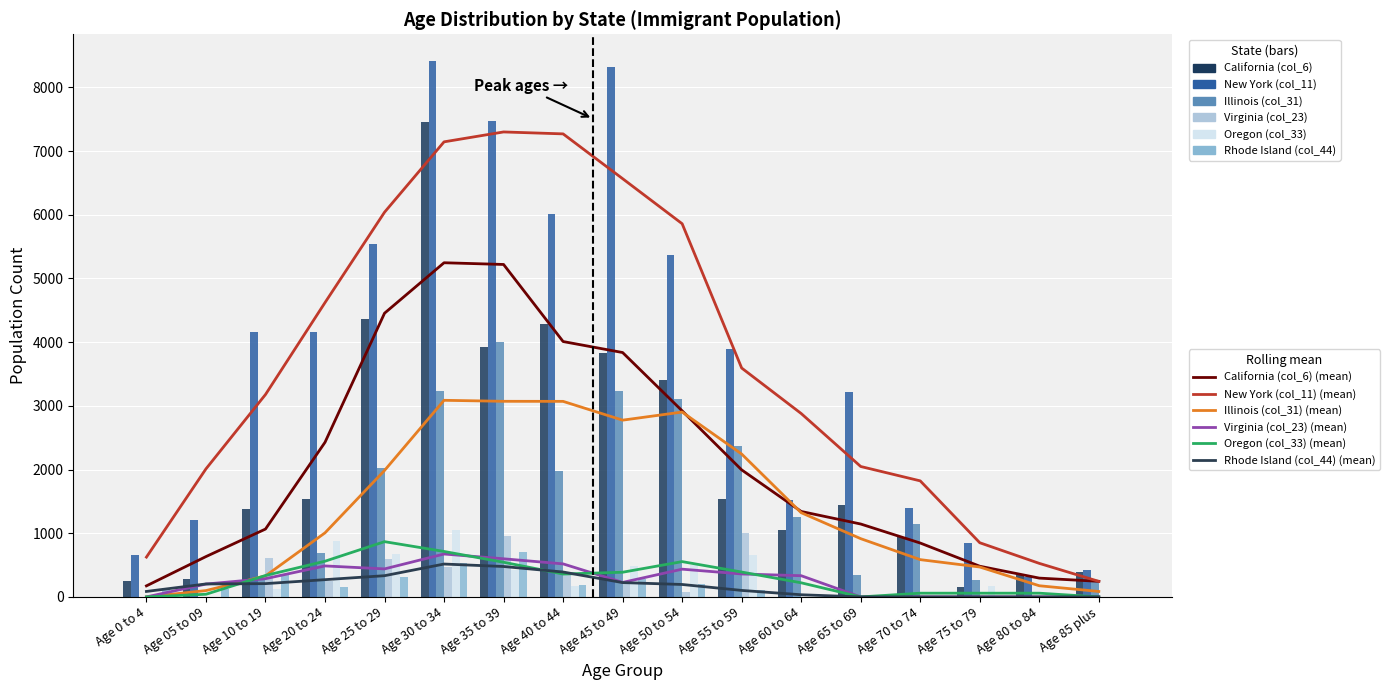

Which series has the largest total across all categories?

New York (col_11)